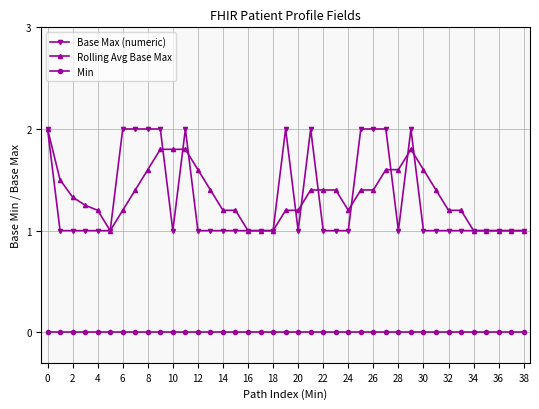

True or false: Base Max (numeric) and Min intersect in this chart.

False